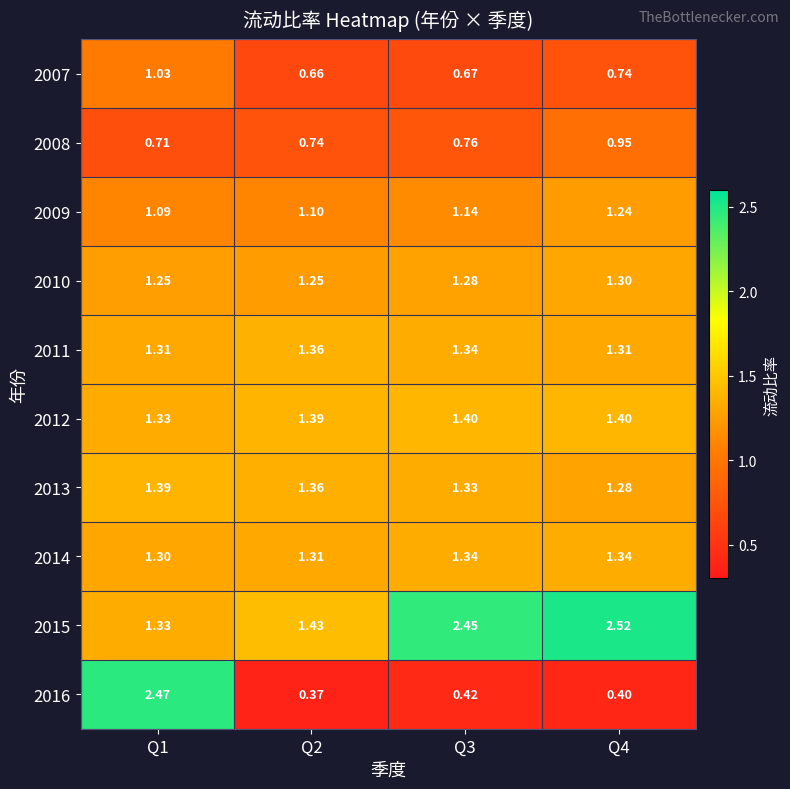

Is the value of 2010 at Q4 greater than the value of 2008 at Q3?

Yes